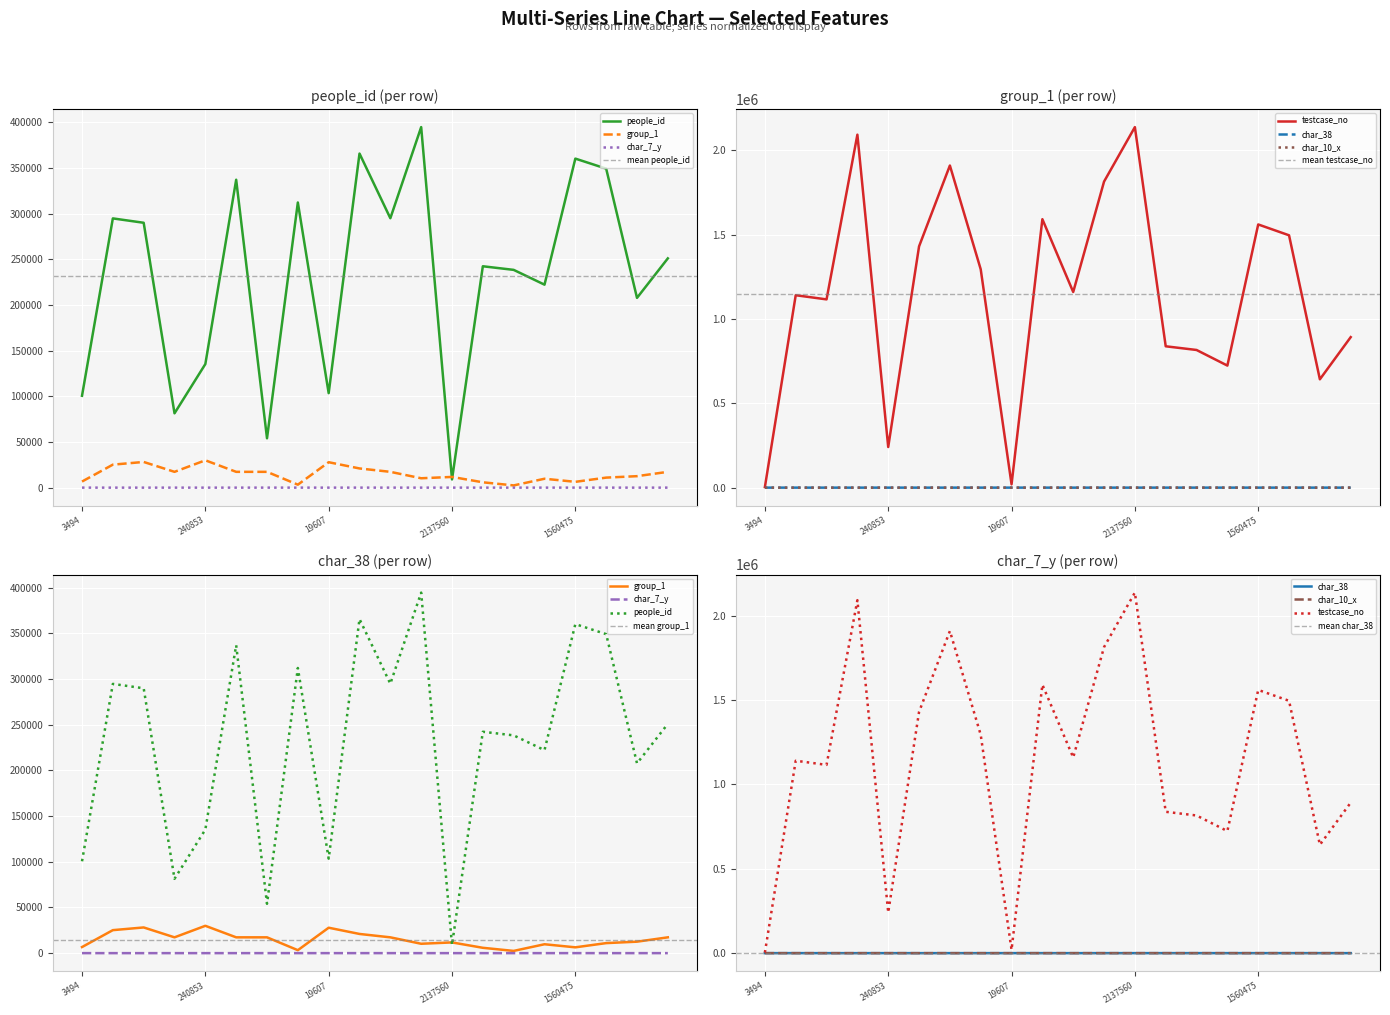

What is the difference between the second highest and second lowest values in the group_1 series?

24879